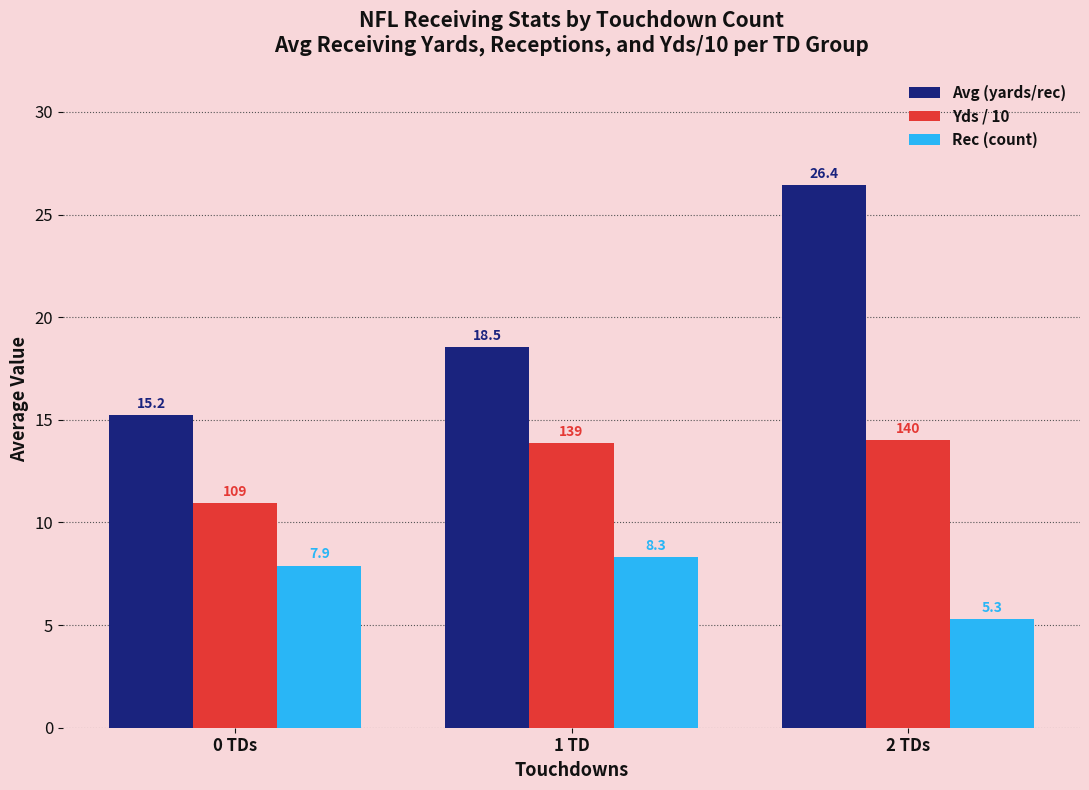

How many data points does each series have?

3